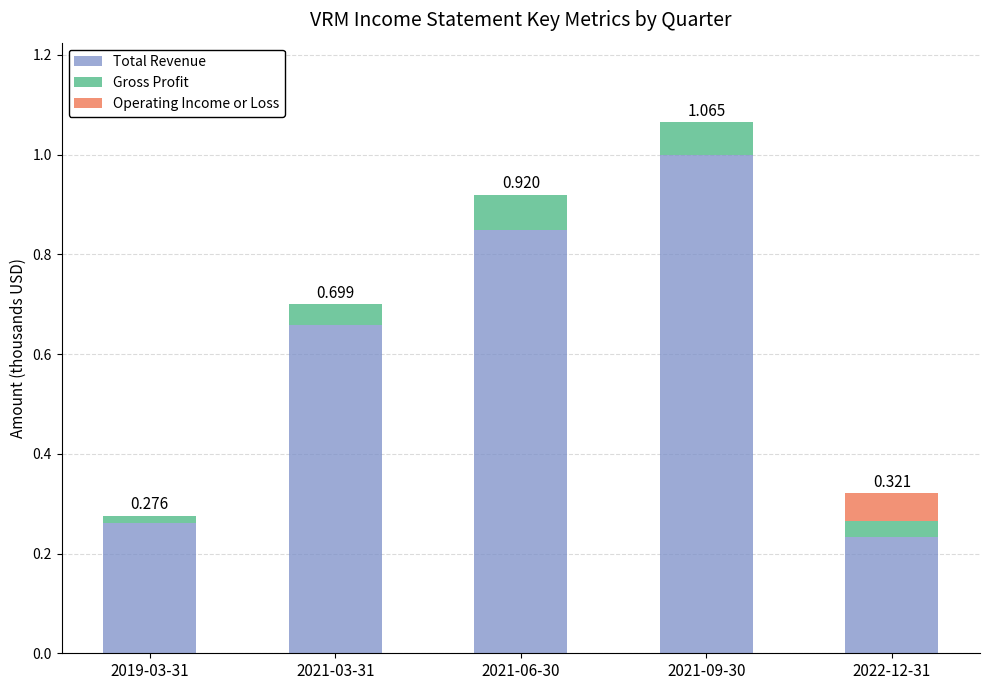

Are the bars horizontal?

No